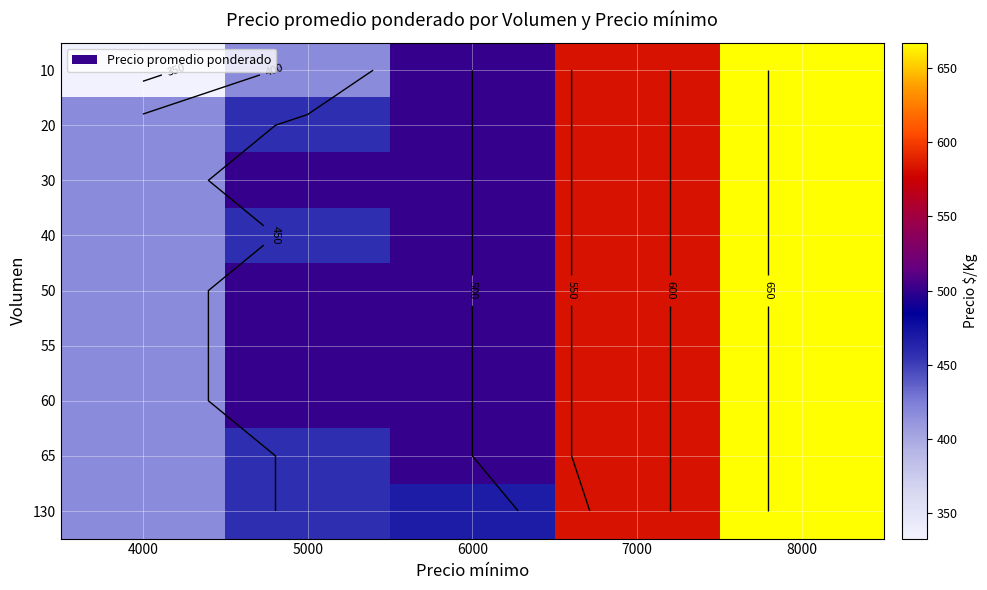

Which category has the highest value in the 40 series?

8000